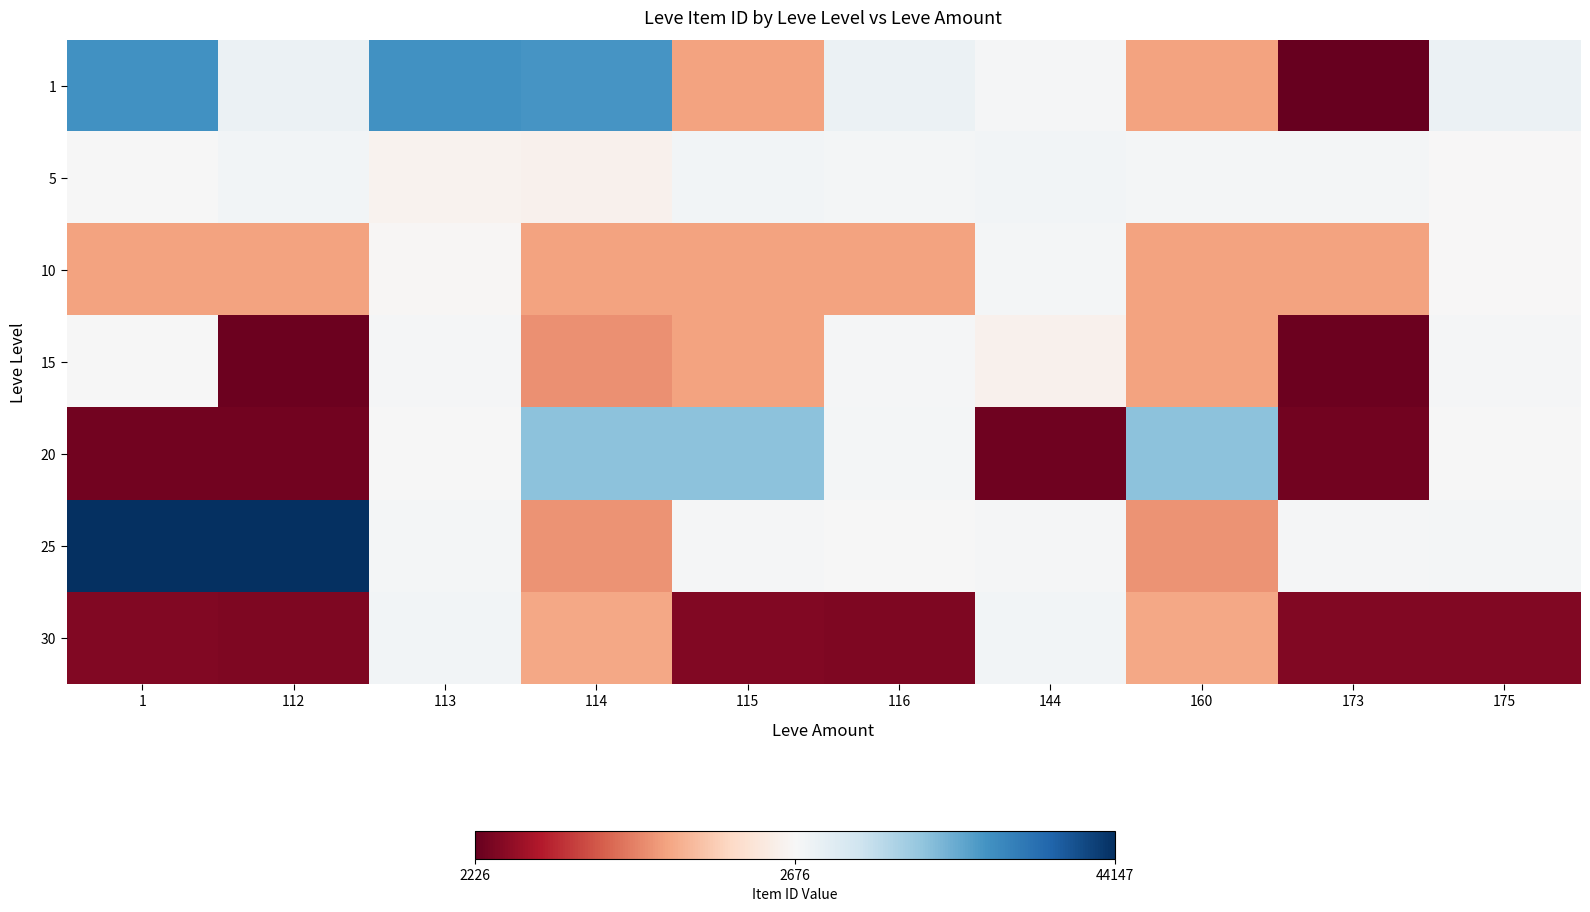

Which category has the lowest value across all series?

173